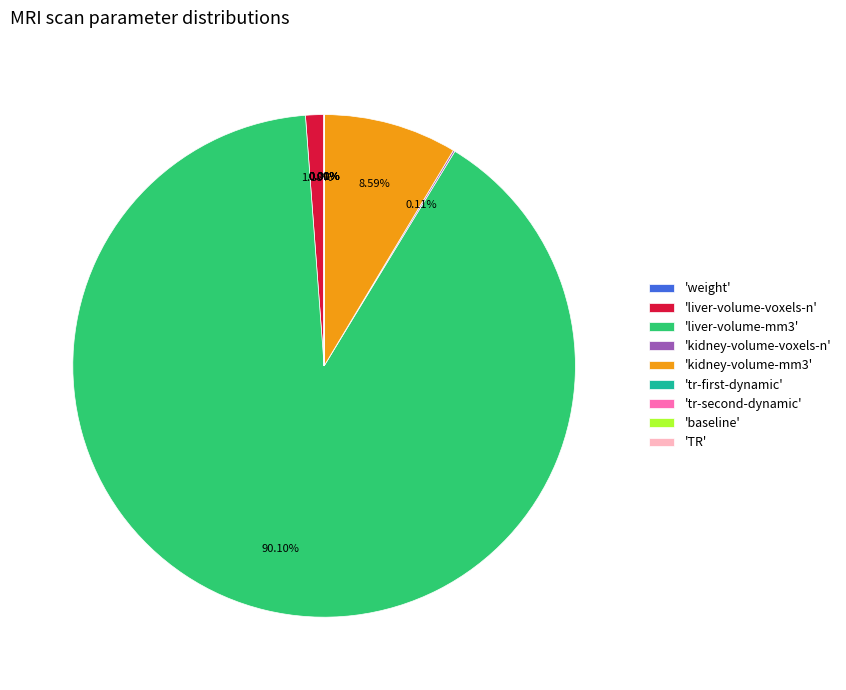

What is the majority slice?

'liver-volume-mm3'